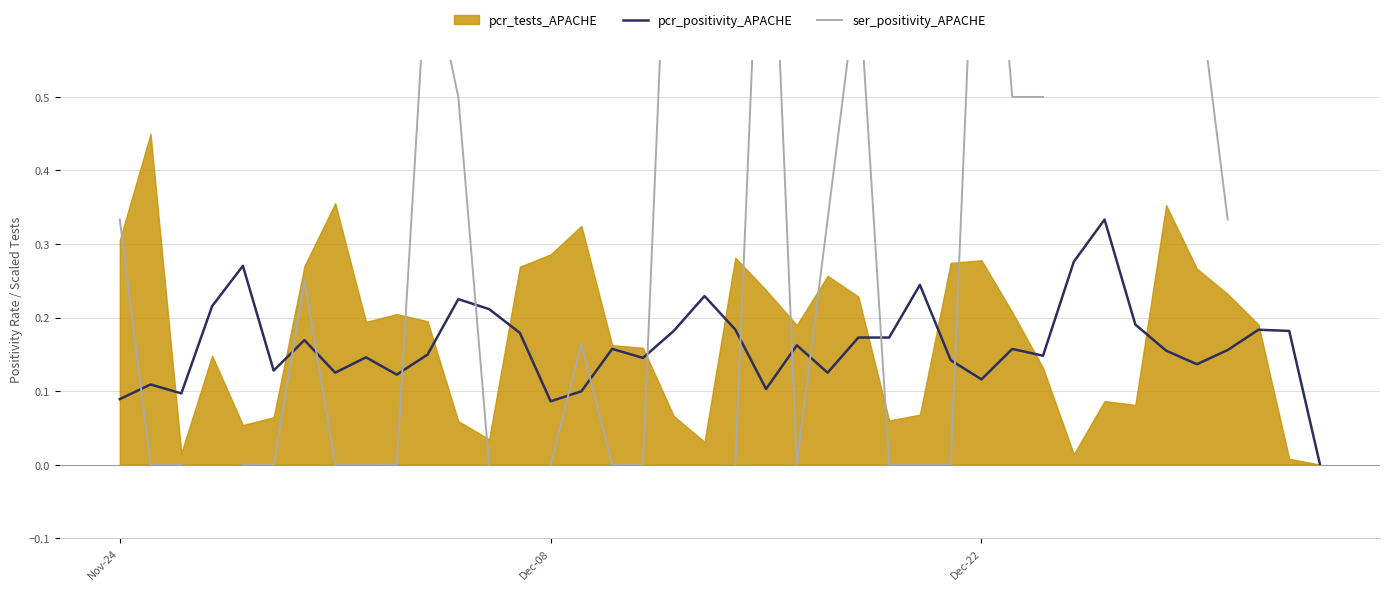

How many pcr_positivity_APACHE values are between 0 and 1?

40